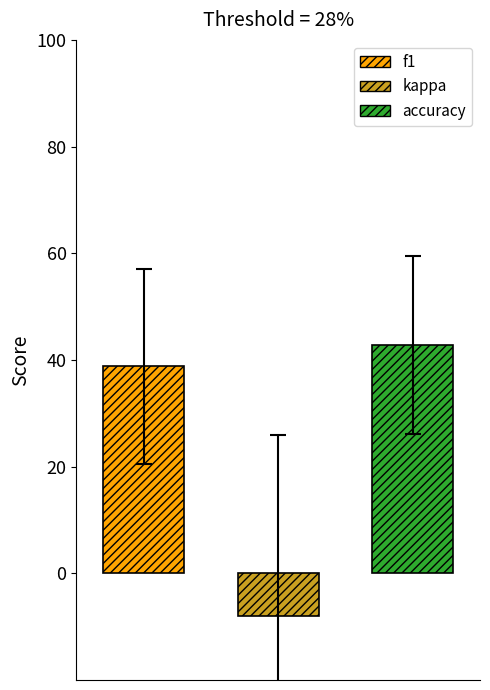

Are the bars grouped side by side (vs. stacked)?

Yes